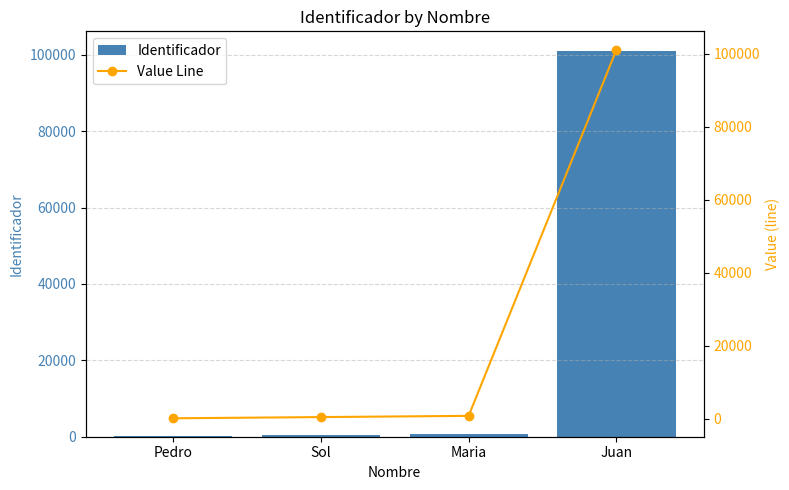

Rank the series by their maximum value, from highest to lowest.

Identificador, Value Line